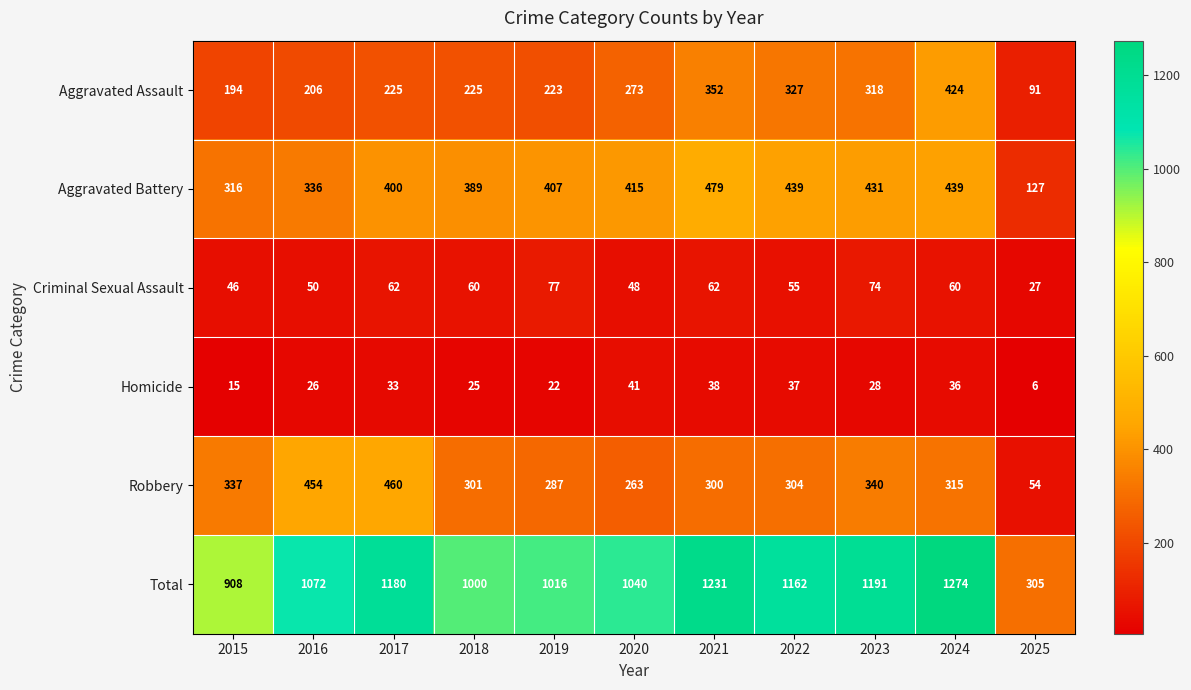

Where is Homicide nearest to the value 23?

2019